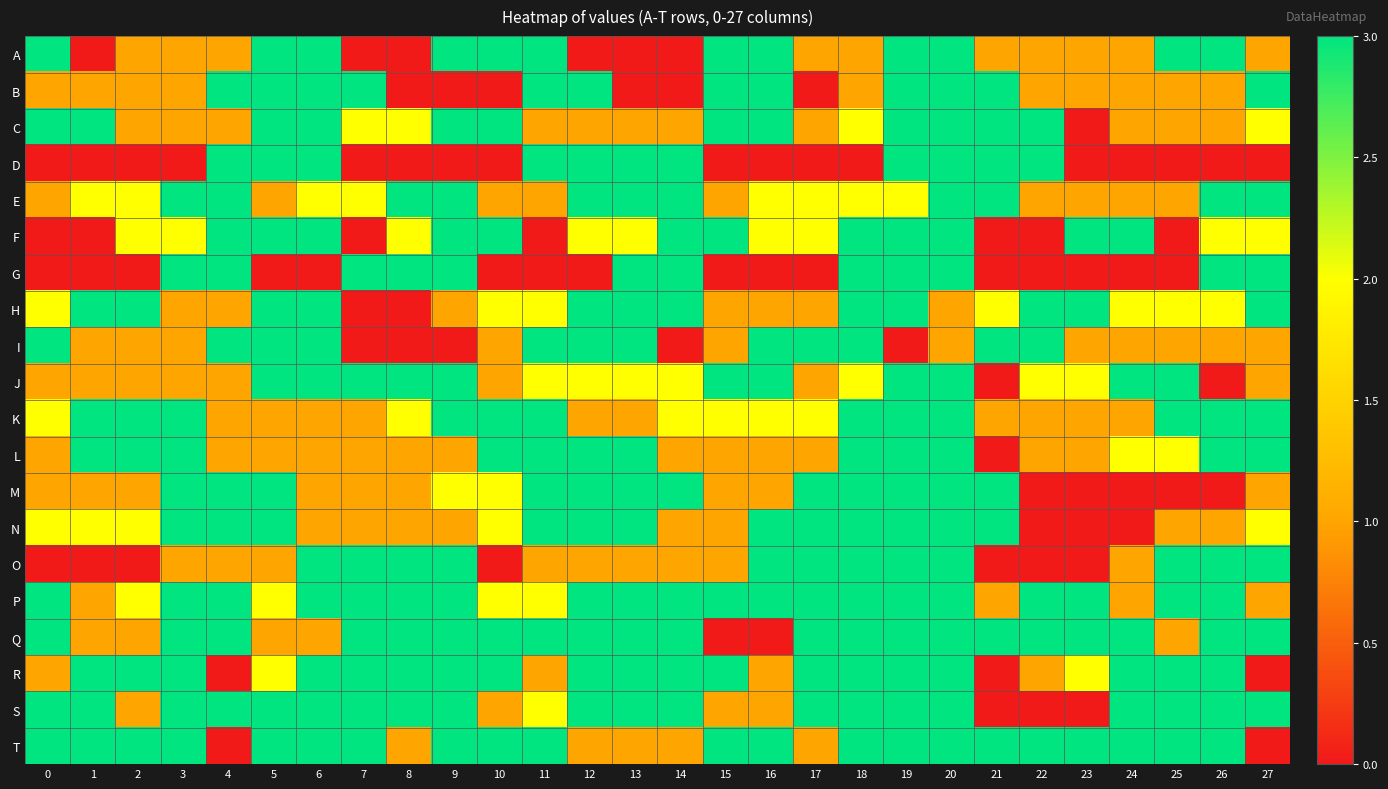

Reading left to right, transcribe all the data shown in this chart.

A: 0=3	1=0	2=1	3=1	4=1	5=3	6=3	7=0	8=0	9=3	10=3	11=3	12=0	13=0	14=0	15=3	16=3	17=1	18=1	19=3	20=3	21=1	22=1	23=1	24=1	25=3	26=3	27=1
B: 0=1	1=1	2=1	3=1	4=3	5=3	6=3	7=3	8=0	9=0	10=0	11=3	12=3	13=0	14=0	15=3	16=3	17=0	18=1	19=3	20=3	21=3	22=1	23=1	24=1	25=1	26=1	27=3
C: 0=3	1=3	2=1	3=1	4=1	5=3	6=3	7=2	8=2	9=3	10=3	11=1	12=1	13=1	14=1	15=3	16=3	17=1	18=2	19=3	20=3	21=3	22=3	23=0	24=1	25=1	26=1	27=2
D: 0=0	1=0	2=0	3=0	4=3	5=3	6=3	7=0	8=0	9=0	10=0	11=3	12=3	13=3	14=3	15=0	16=0	17=0	18=0	19=3	20=3	21=3	22=3	23=0	24=0	25=0	26=0	27=0
E: 0=1	1=2	2=2	3=3	4=3	5=1	6=2	7=2	8=3	9=3	10=1	11=1	12=3	13=3	14=3	15=1	16=2	17=2	18=2	19=2	20=3	21=3	22=1	23=1	24=1	25=1	26=3	27=3
F: 0=0	1=0	2=2	3=2	4=3	5=3	6=3	7=0	8=2	9=3	10=3	11=0	12=2	13=2	14=3	15=3	16=2	17=2	18=3	19=3	20=3	21=0	22=0	23=3	24=3	25=0	26=2	27=2
G: 0=0	1=0	2=0	3=3	4=3	5=0	6=0	7=3	8=3	9=3	10=0	11=0	12=0	13=3	14=3	15=0	16=0	17=0	18=3	19=3	20=3	21=0	22=0	23=0	24=0	25=0	26=3	27=3
H: 0=2	1=3	2=3	3=1	4=1	5=3	6=3	7=0	8=0	9=1	10=2	11=2	12=3	13=3	14=3	15=1	16=1	17=1	18=3	19=3	20=1	21=2	22=3	23=3	24=2	25=2	26=2	27=3
I: 0=3	1=1	2=1	3=1	4=3	5=3	6=3	7=0	8=0	9=0	10=1	11=3	12=3	13=3	14=0	15=1	16=3	17=3	18=3	19=0	20=1	21=3	22=3	23=1	24=1	25=1	26=1	27=1
J: 0=1	1=1	2=1	3=1	4=1	5=3	6=3	7=3	8=3	9=3	10=1	11=2	12=2	13=2	14=2	15=3	16=3	17=1	18=2	19=3	20=3	21=0	22=2	23=2	24=3	25=3	26=0	27=1
K: 0=2	1=3	2=3	3=3	4=1	5=1	6=1	7=1	8=2	9=3	10=3	11=3	12=1	13=1	14=2	15=2	16=2	17=2	18=3	19=3	20=3	21=1	22=1	23=1	24=1	25=3	26=3	27=3
L: 0=1	1=3	2=3	3=3	4=1	5=1	6=1	7=1	8=1	9=1	10=3	11=3	12=3	13=3	14=1	15=1	16=1	17=1	18=3	19=3	20=3	21=0	22=1	23=1	24=2	25=2	26=3	27=3
M: 0=1	1=1	2=1	3=3	4=3	5=3	6=1	7=1	8=1	9=2	10=2	11=3	12=3	13=3	14=3	15=1	16=1	17=3	18=3	19=3	20=3	21=3	22=0	23=0	24=0	25=0	26=0	27=1
N: 0=2	1=2	2=2	3=3	4=3	5=3	6=1	7=1	8=1	9=1	10=2	11=3	12=3	13=3	14=1	15=1	16=3	17=3	18=3	19=3	20=3	21=3	22=0	23=0	24=0	25=1	26=1	27=2
O: 0=0	1=0	2=0	3=1	4=1	5=1	6=3	7=3	8=3	9=3	10=0	11=1	12=1	13=1	14=1	15=1	16=3	17=3	18=3	19=3	20=3	21=0	22=0	23=0	24=1	25=3	26=3	27=3
P: 0=3	1=1	2=2	3=3	4=3	5=2	6=3	7=3	8=3	9=3	10=2	11=2	12=3	13=3	14=3	15=3	16=3	17=3	18=3	19=3	20=3	21=1	22=3	23=3	24=1	25=3	26=3	27=1
Q: 0=3	1=1	2=1	3=3	4=3	5=1	6=1	7=3	8=3	9=3	10=3	11=3	12=3	13=3	14=3	15=0	16=0	17=3	18=3	19=3	20=3	21=3	22=3	23=3	24=3	25=1	26=3	27=3
R: 0=1	1=3	2=3	3=3	4=0	5=2	6=3	7=3	8=3	9=3	10=3	11=1	12=3	13=3	14=3	15=3	16=1	17=3	18=3	19=3	20=3	21=0	22=1	23=2	24=3	25=3	26=3	27=0
S: 0=3	1=3	2=1	3=3	4=3	5=3	6=3	7=3	8=3	9=3	10=1	11=2	12=3	13=3	14=3	15=1	16=1	17=3	18=3	19=3	20=3	21=0	22=0	23=0	24=3	25=3	26=3	27=3
T: 0=3	1=3	2=3	3=3	4=0	5=3	6=3	7=3	8=1	9=3	10=3	11=3	12=1	13=1	14=1	15=3	16=3	17=1	18=3	19=3	20=3	21=3	22=3	23=3	24=3	25=3	26=3	27=0